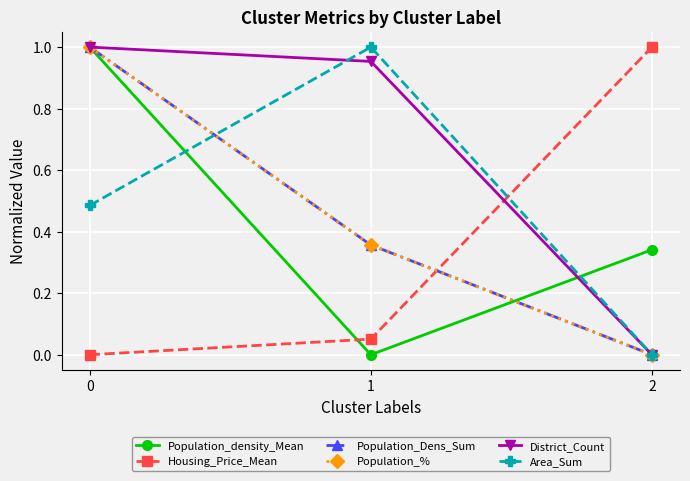

Reading left to right, extract all data points from this chart.

Population_density_Mean: 1.0	0.0	0.3
Housing_Price_Mean: 0.0	0.1	1.0
Population_Dens_Sum: 1.0	0.4	0.0
Population_%: 1.0	0.4	0.0
District_Count: 1.0	1.0	0.0
Area_Sum: 0.5	1.0	0.0